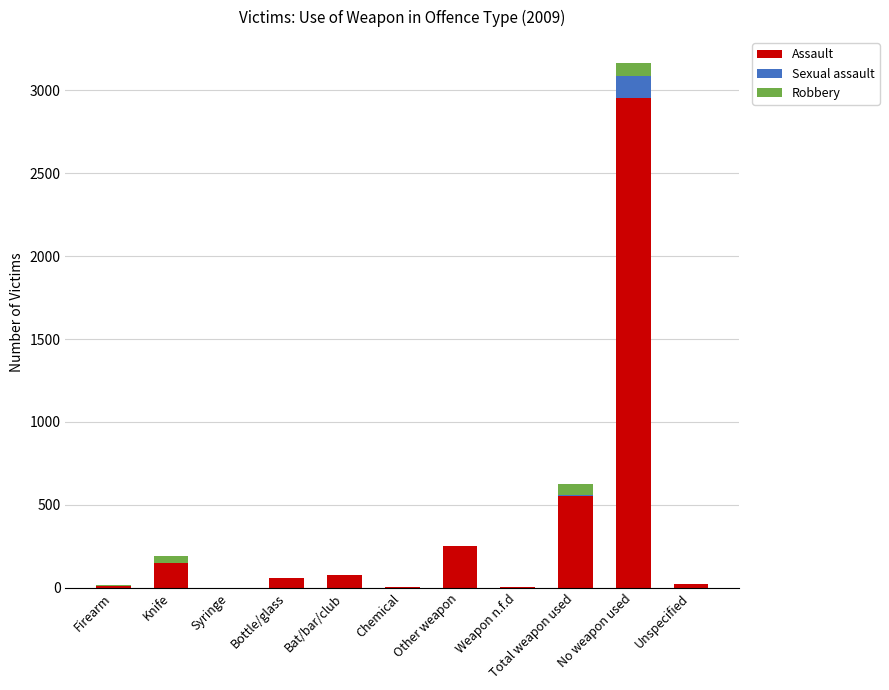

At which category is the sum across all series the highest?

No weapon used